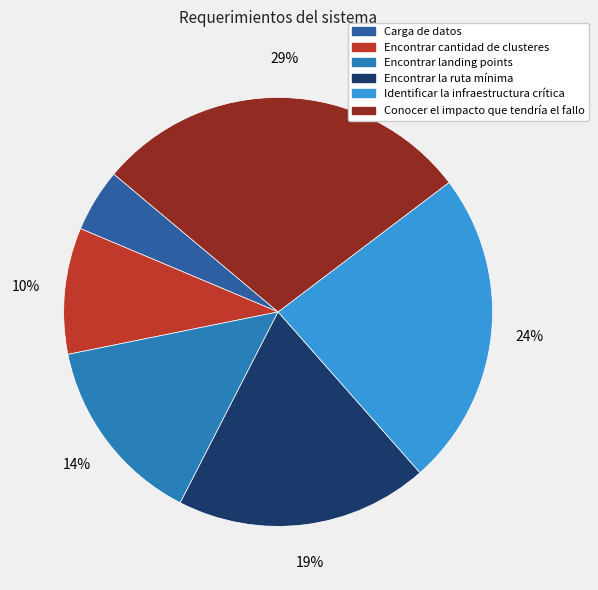

Which has a higher value, Conocer el impacto que tendría el fallo or Encontrar la ruta mínima?

Conocer el impacto que tendría el fallo